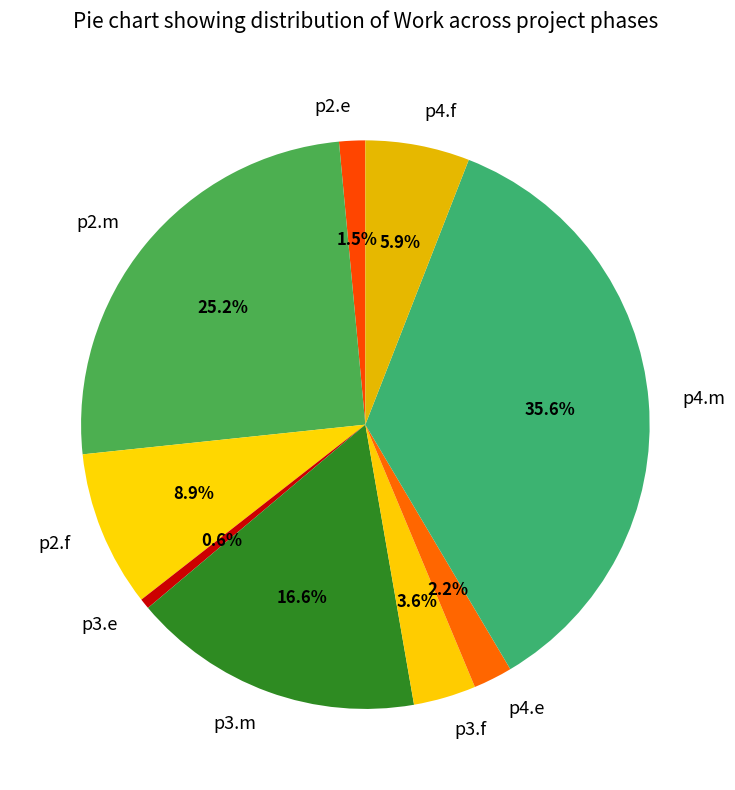

To the nearest percent, what is the combined percentage of p3.e and p3.m?

17%